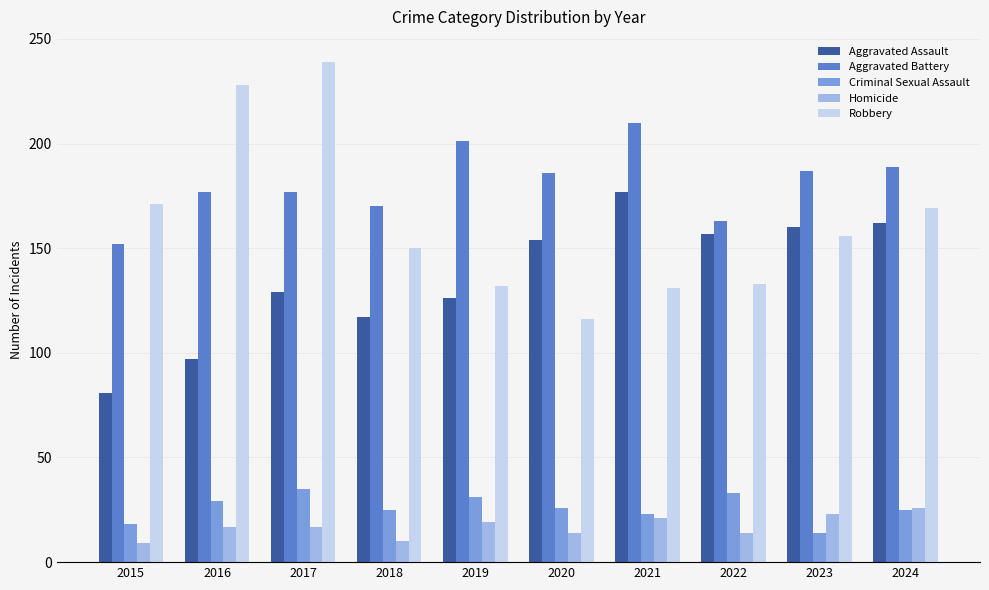

Which series changed the most between 2015 and 2021?

Aggravated Assault